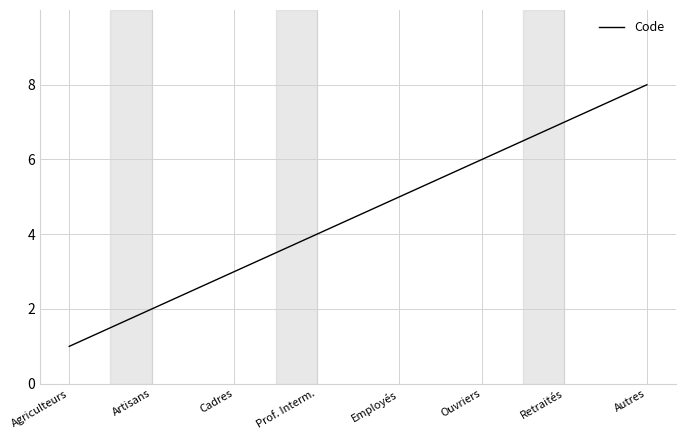

Rank the categories by value from lowest to highest.

Agriculteurs, Artisans, Cadres, Prof. Interm., Employés, Ouvriers, Retraités, Autres